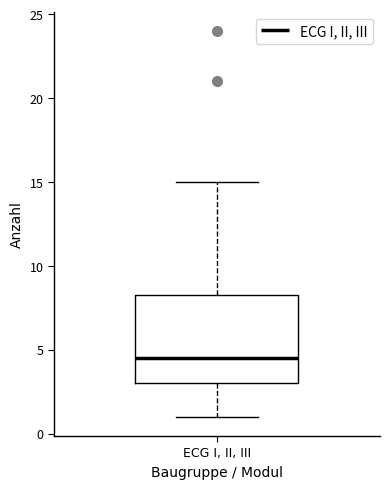

Transcribe this box plot: give where the median line is, the range the box spans, and where the two whiskers end, as read against the y-axis. The values are not printed on the chart, so give them approximately, as read against the axis.

median 4.5, box 3.0 to 8.5, whiskers 1.0 to 15.0